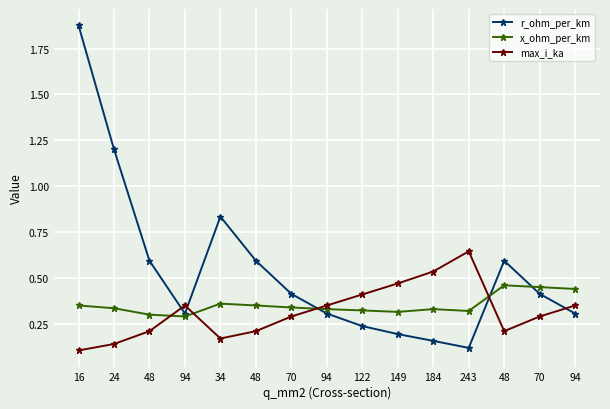

What is the lowest value of the max_i_ka series?

0.1